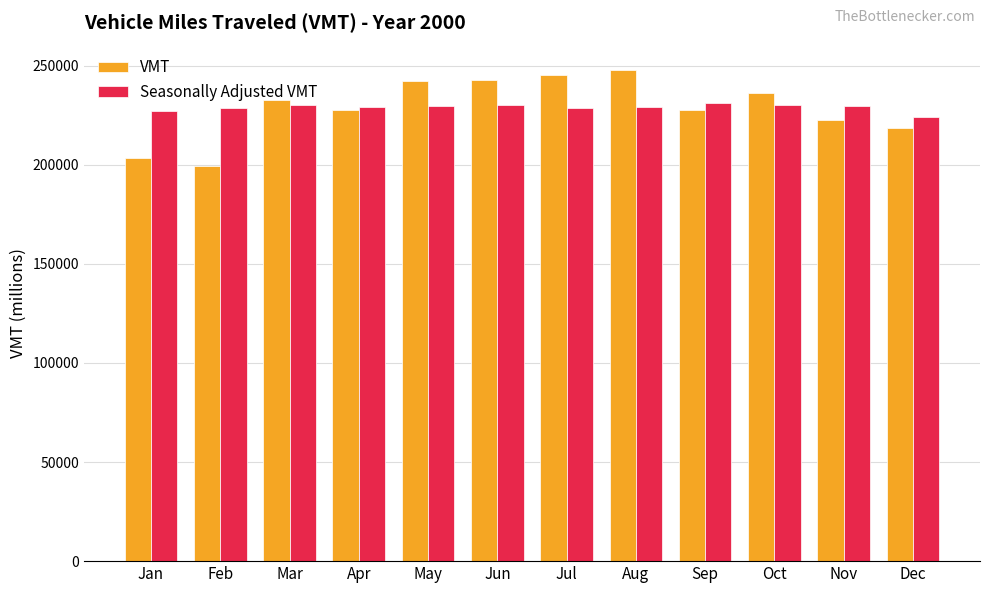

Which label corresponds to the smallest value in the chart?

Feb